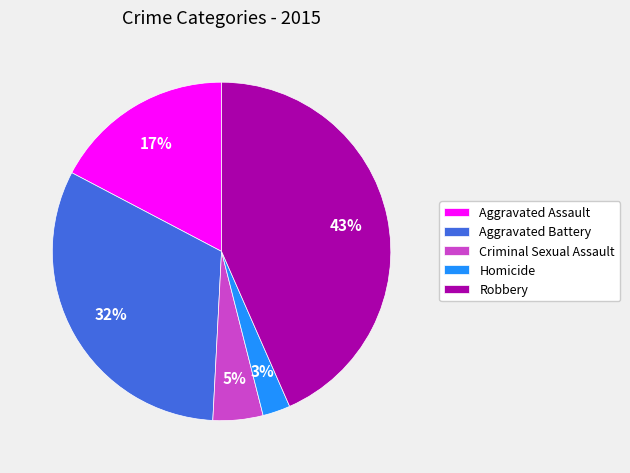

Which has a higher value, Aggravated Assault or Criminal Sexual Assault?

Aggravated Assault